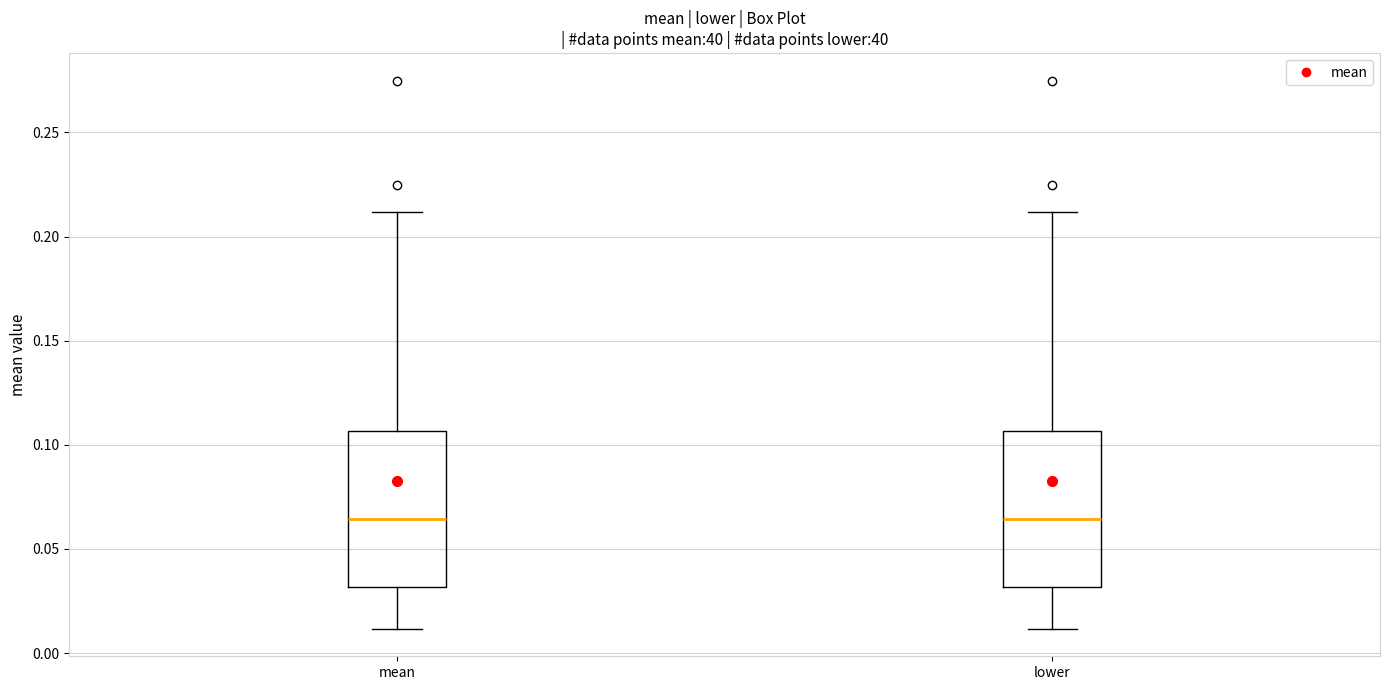

Reading left to right, read every box against the y-axis: the position of its median line, the range the box covers, and the ends of its whiskers. The values are not printed on the chart, so give them approximately, as read against the axis.

mean: median 0.065, box 0.030 to 0.105, whiskers 0.010 to 0.210
lower: median 0.065, box 0.030 to 0.105, whiskers 0.010 to 0.210